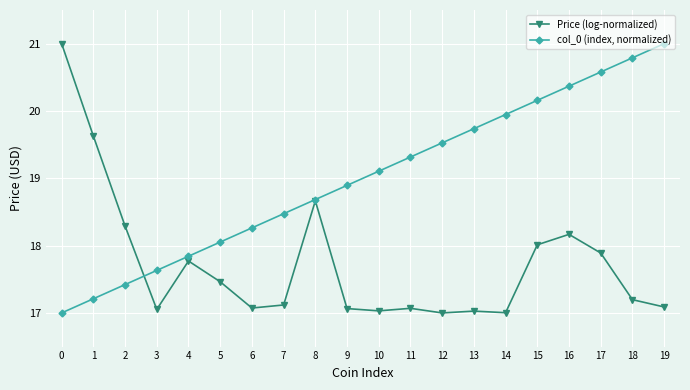

Does the chart display data point markers on the line(s)?

Yes